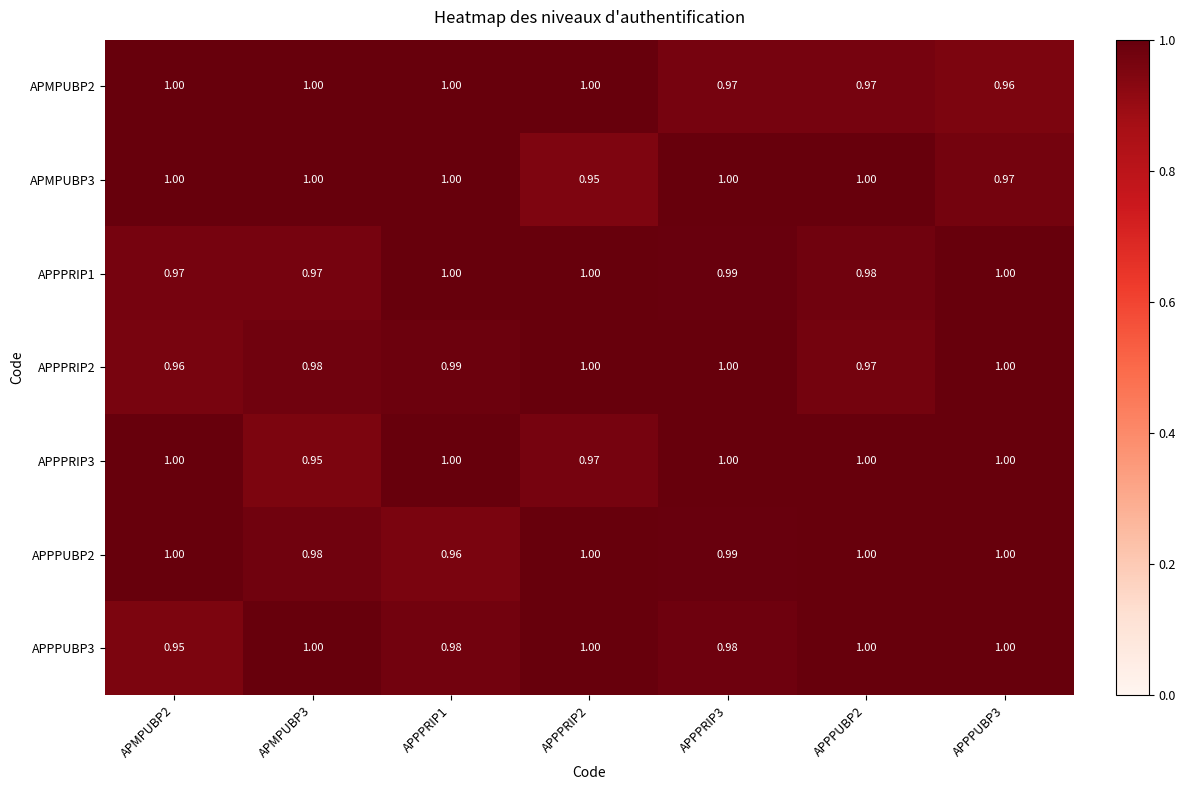

How many distinct data groups are displayed?

7